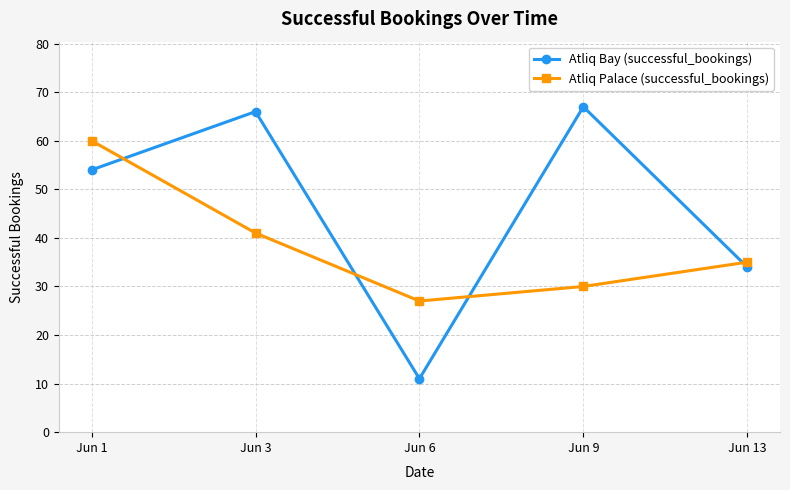

Which category has the highest value across all series?

Jun 9